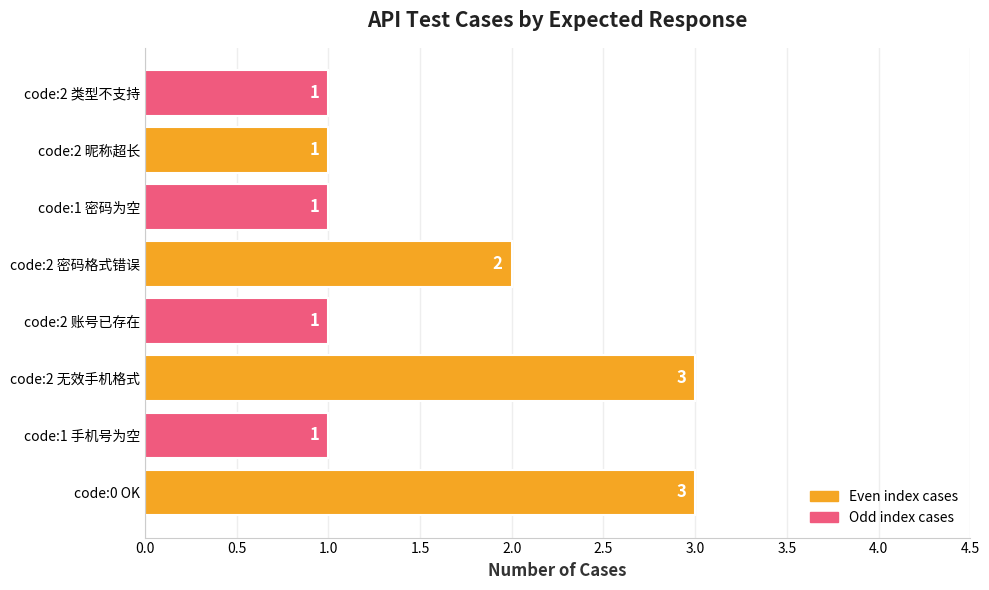

What is the ratio of the value at code:1 手机号为空 to the value at code:0 OK?

0.3